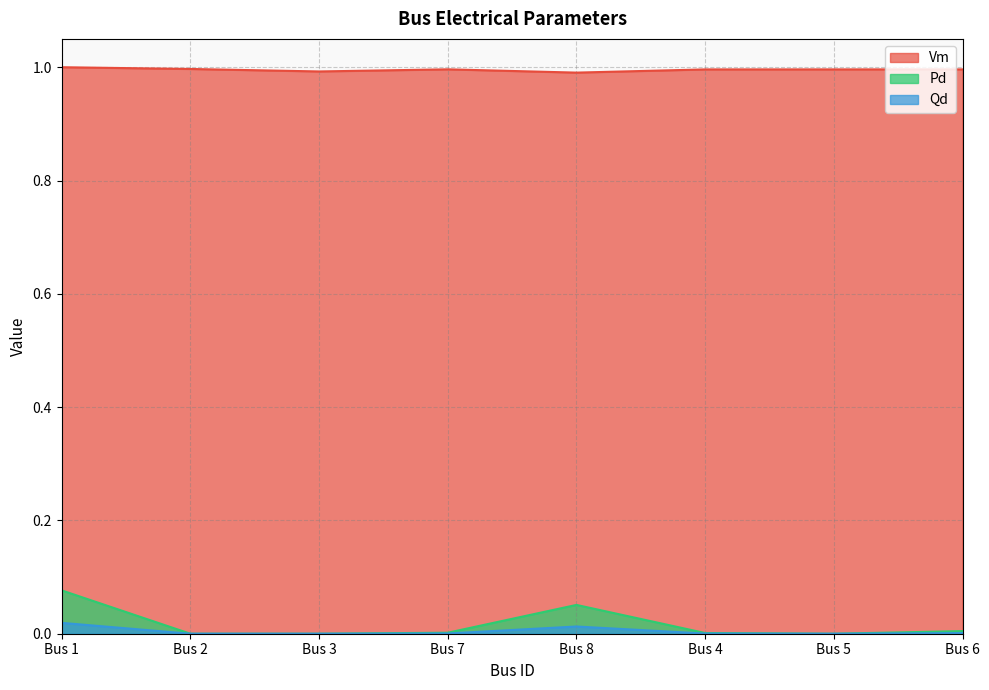

Which series has the largest total across all categories?

Vm